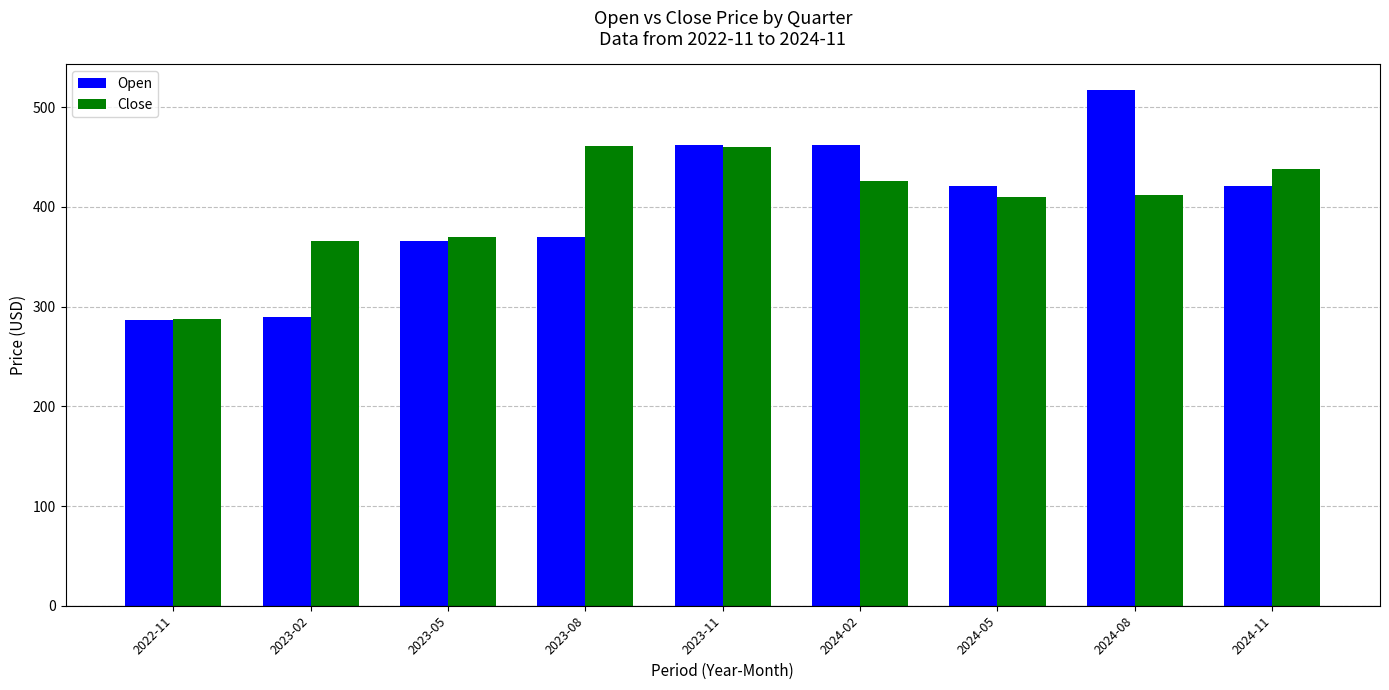

What is the maximum value shown in the chart?

517.1